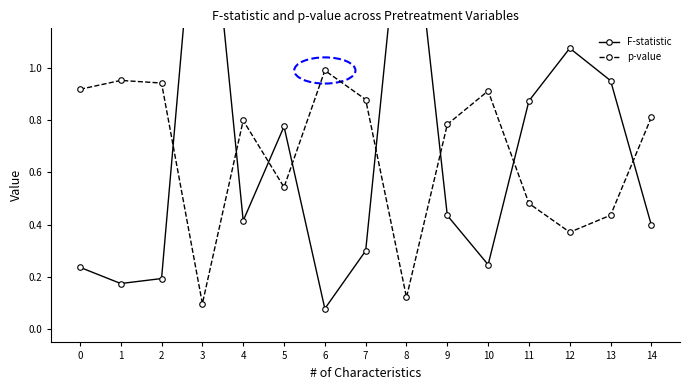

What is the smallest value displayed?

0.1